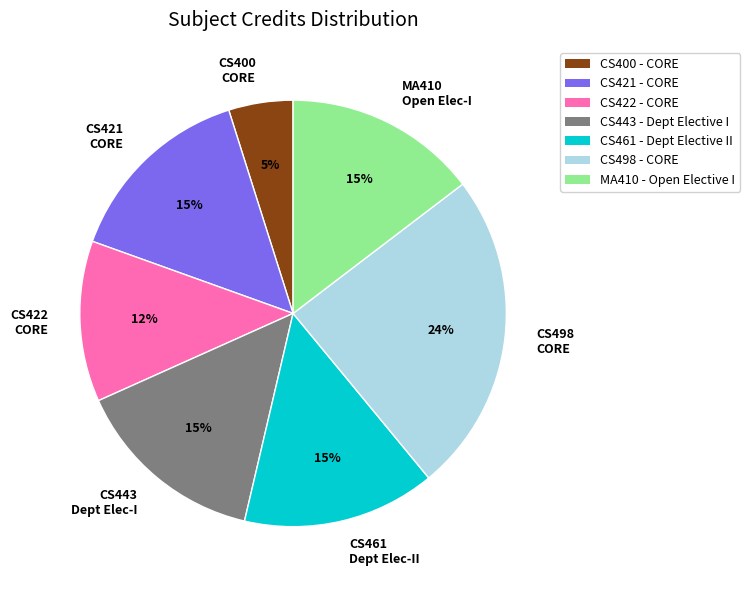

To the nearest percent, what is the average slice percentage?

14%